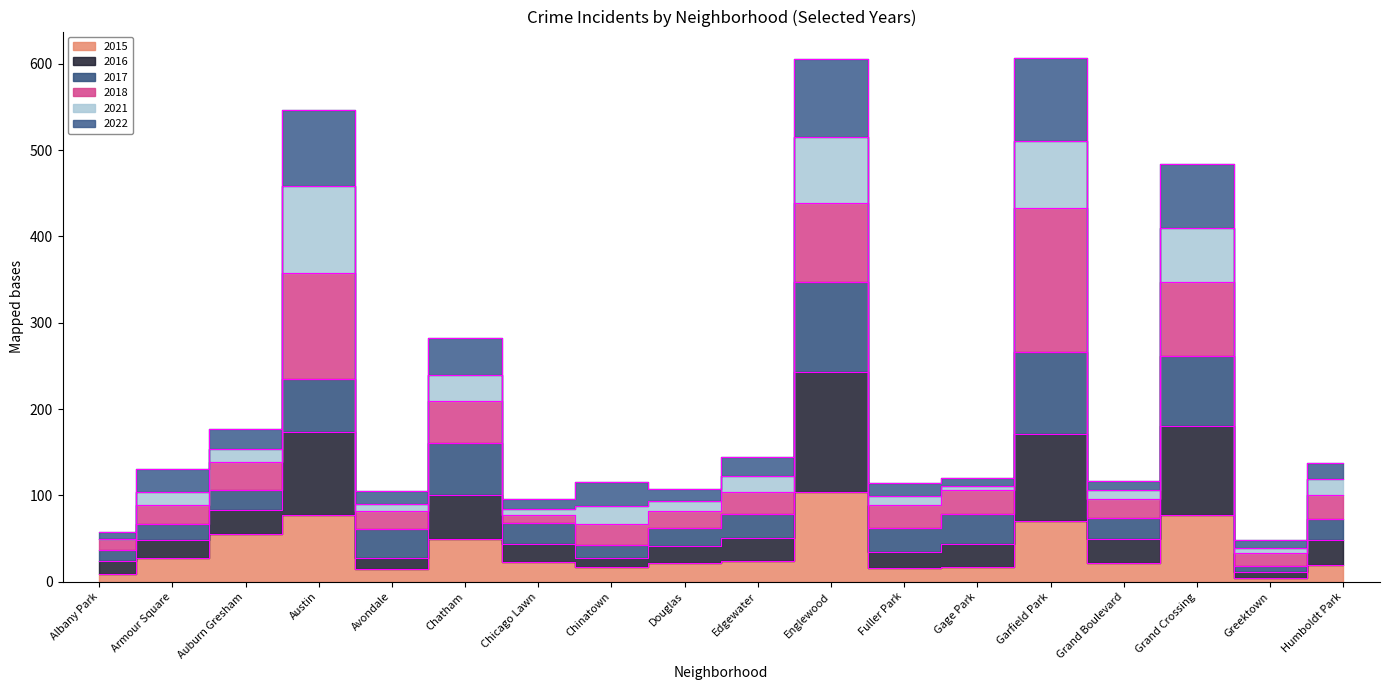

At which category does 2022 reach its first local peak?

Austin